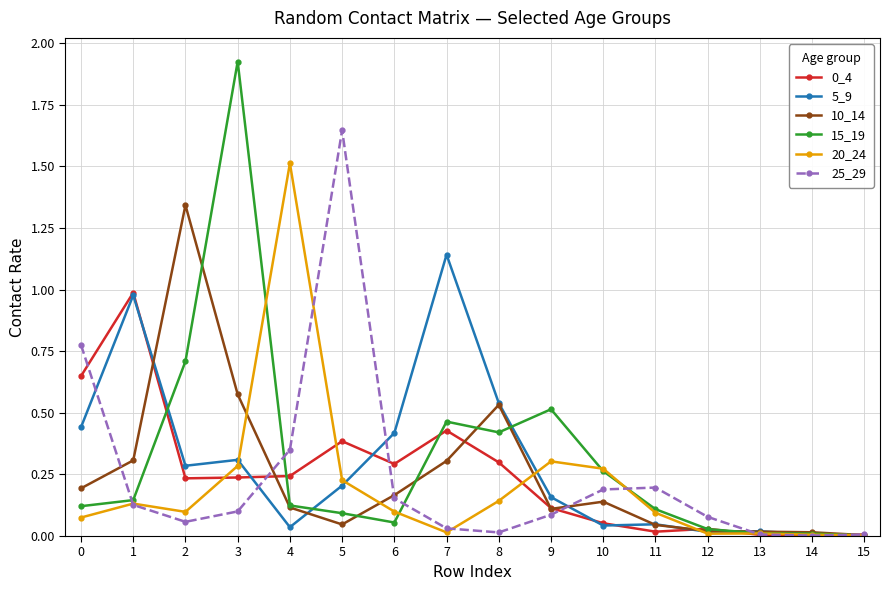

Does the chart display data point markers on the line(s)?

Yes